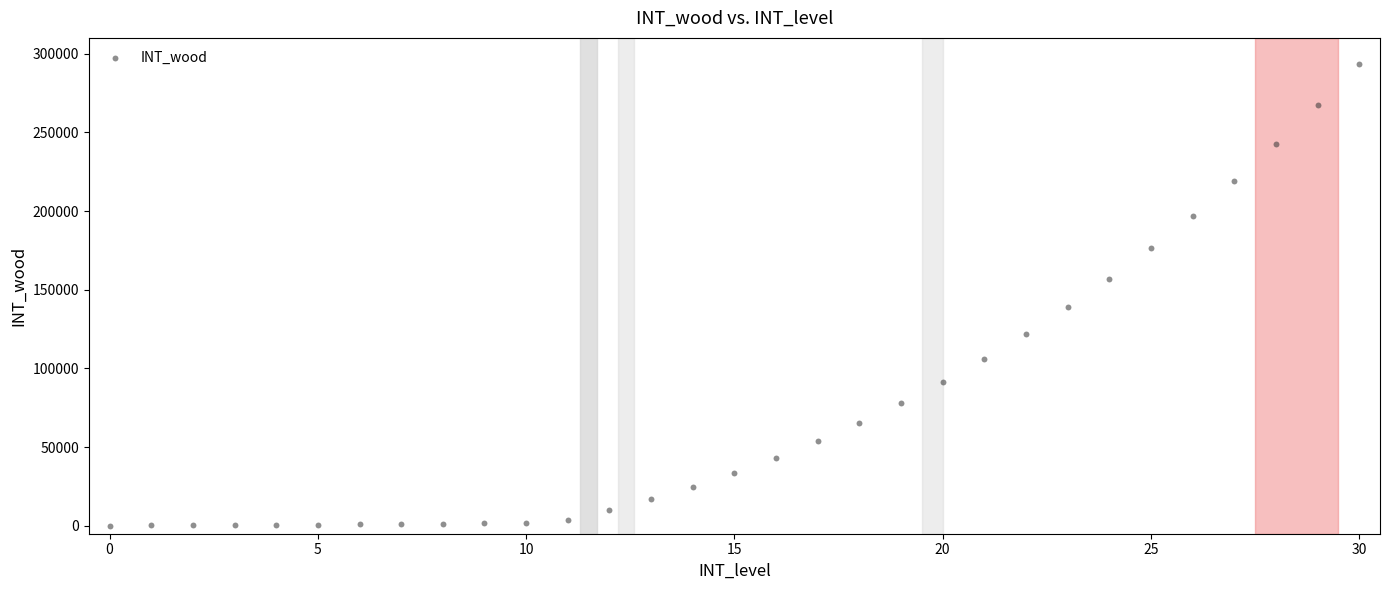

What is the range of Y values (max minus min)?

293420